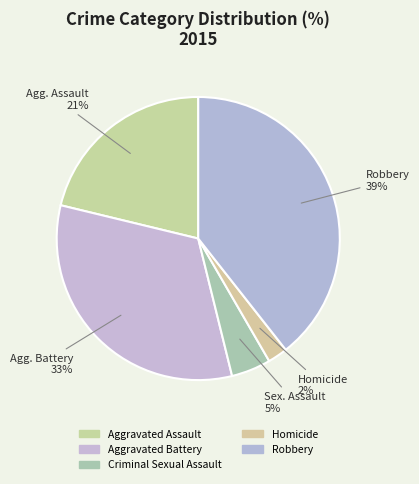

What is the smallest slice in the pie chart?

Homicide